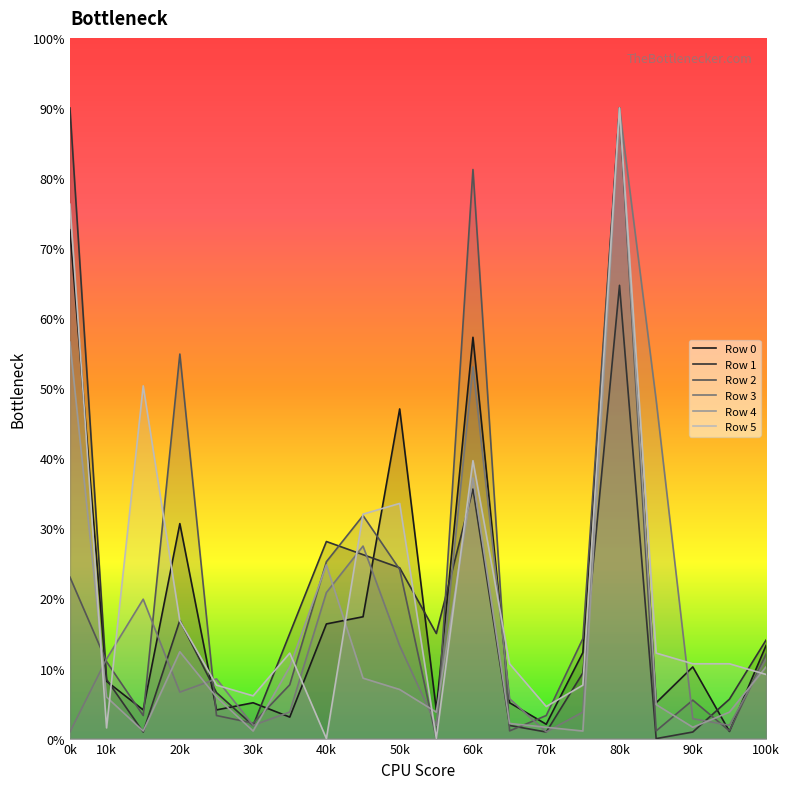

True or false: Row 3 has a value of 7.3 at 50k.

False